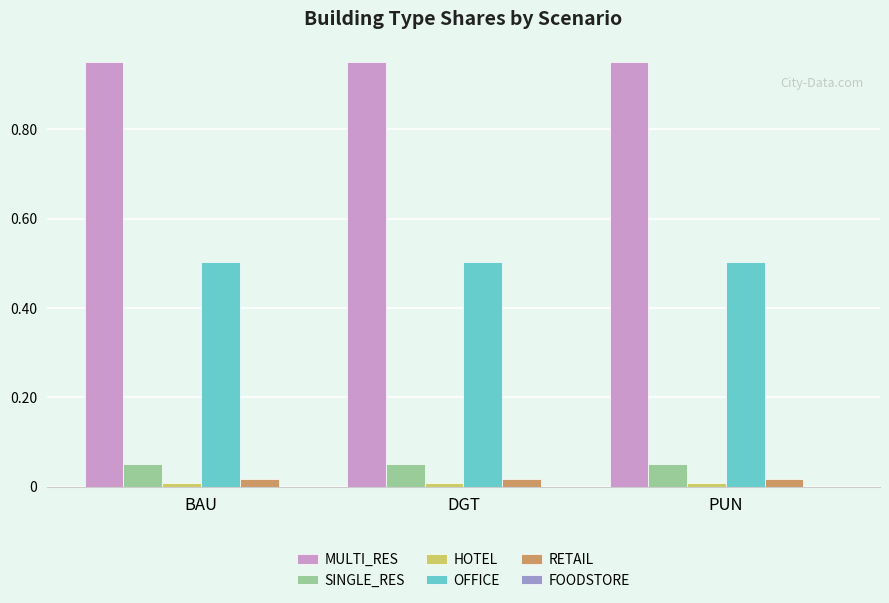

What is the label of the 2nd bar from the right?

DGT